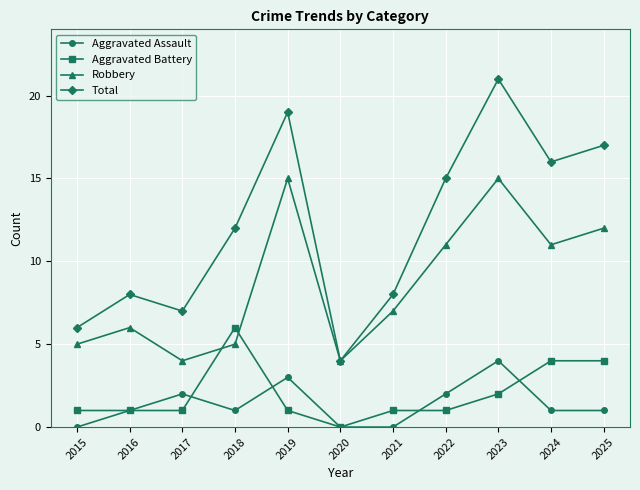

Is it true that Aggravated Assault equals 2 at 2017?

True